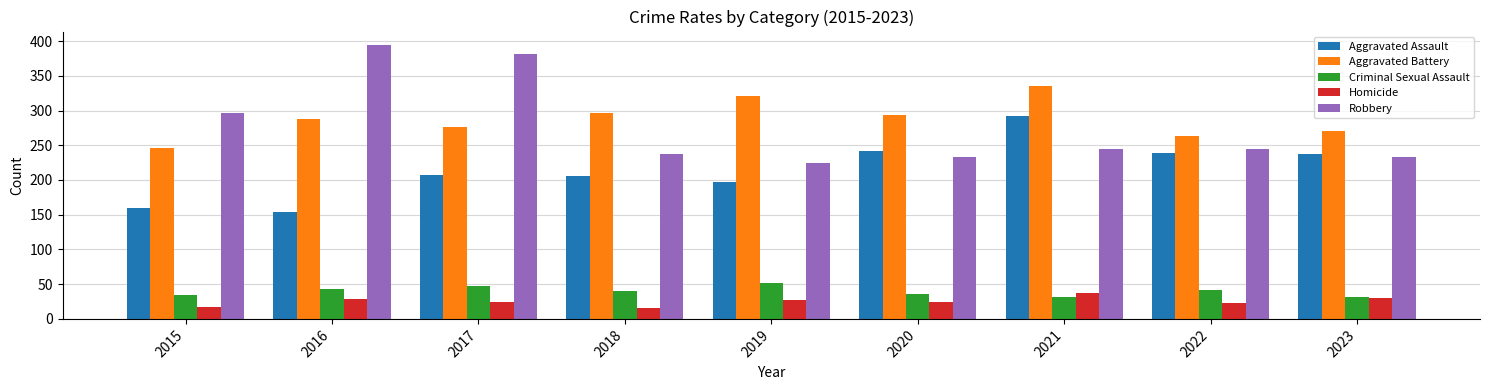

The Aggravated Assault series shows 290 at 2018. True or false?

False